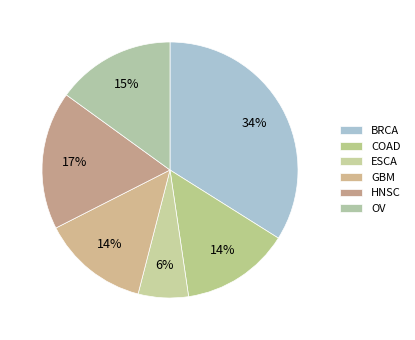

To the nearest percent, what is the difference between the largest and smallest slice percentages?

28%